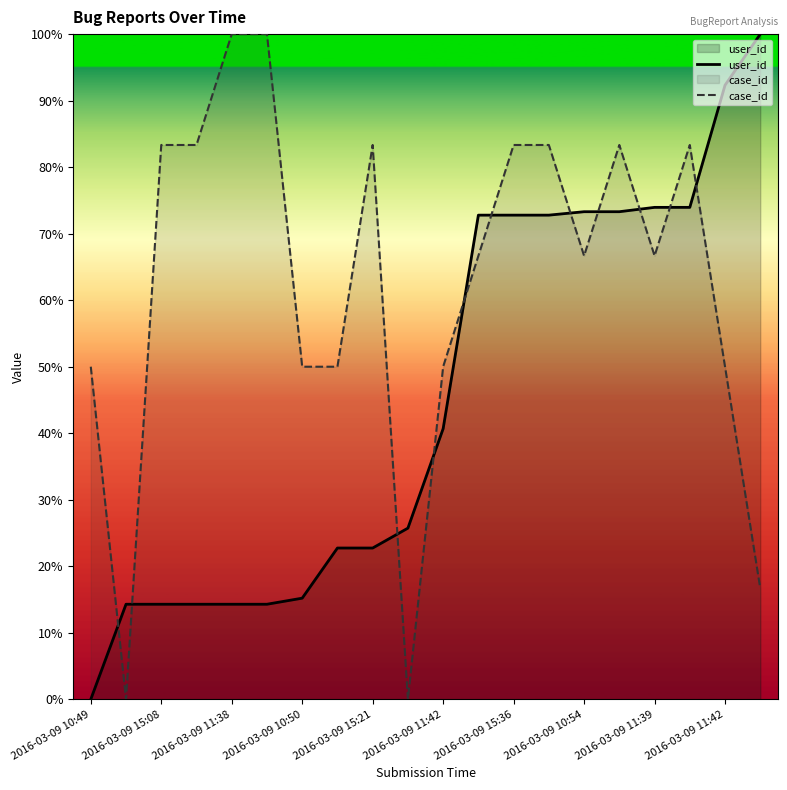

Which series has the largest total across all categories?

case_id